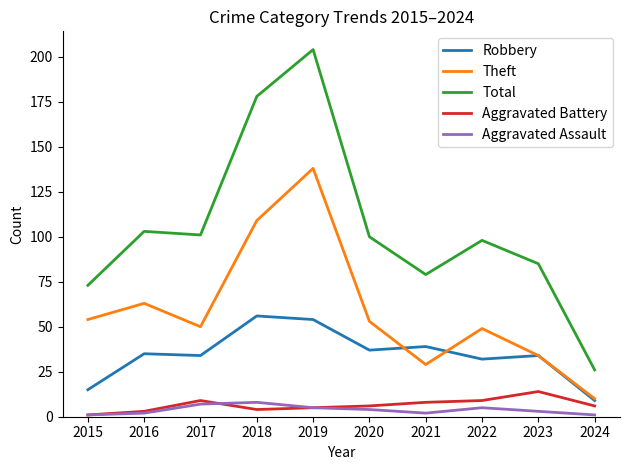

Reading left to right, list all the values displayed in this chart.

Robbery: 15	35	34	56	54	37	39	32	34	9
Theft: 54	63	50	109	138	53	29	49	34	10
Total: 73	103	101	178	204	100	79	98	85	26
Aggravated Battery: 1	3	9	4	5	6	8	9	14	6
Aggravated Assault: 1	2	7	8	5	4	2	5	3	1